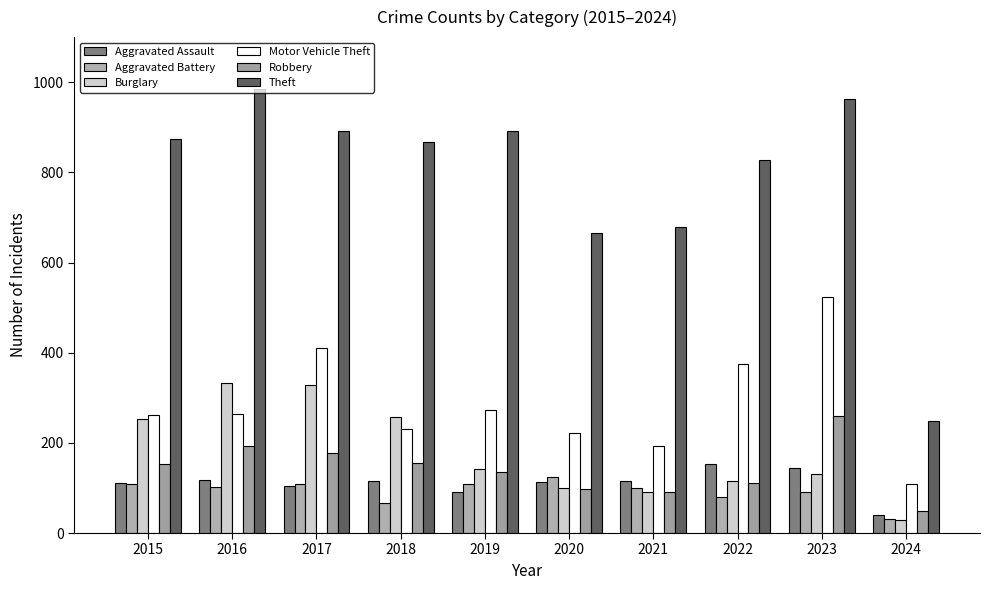

At which category is the sum across all series the highest?

2023